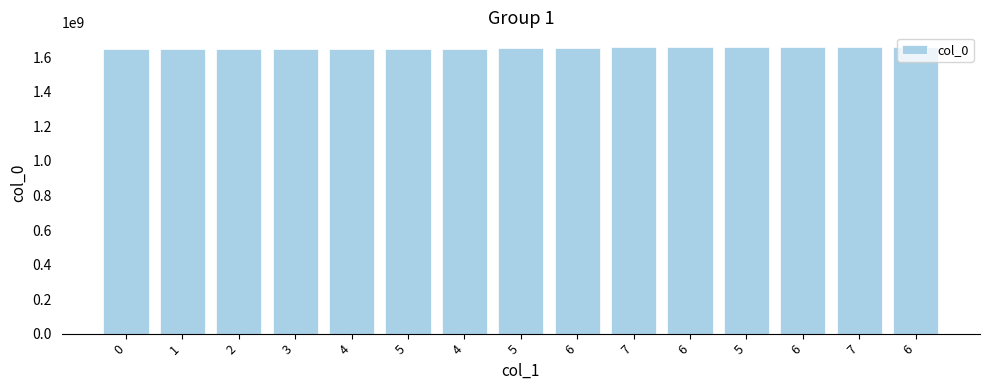

What is the difference between the values at 6 and 5?

5151677